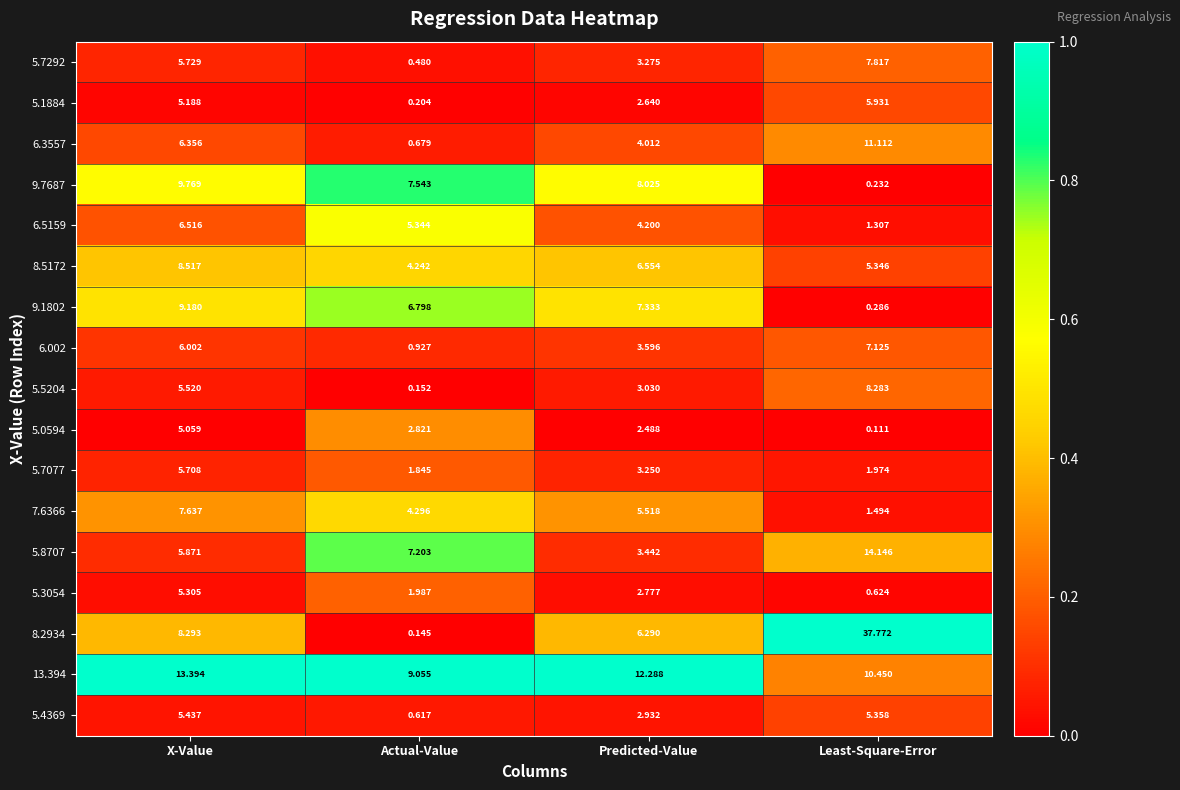

At how many categories does at least one series exceed 0?

4